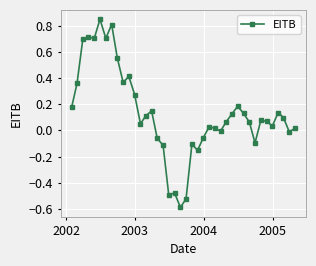

What is the difference between the maximum and second lowest values?

1.4